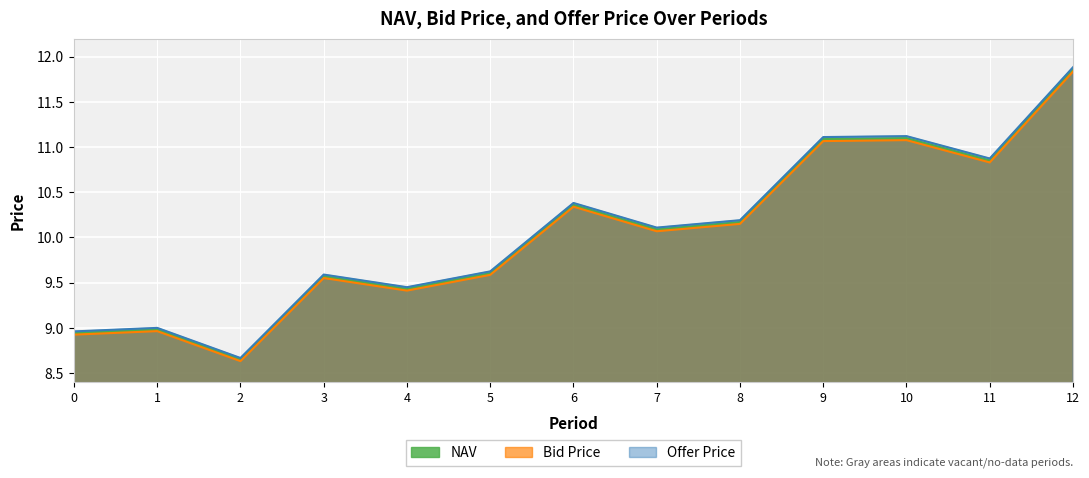

Which has a higher value, 1 or 10?

10